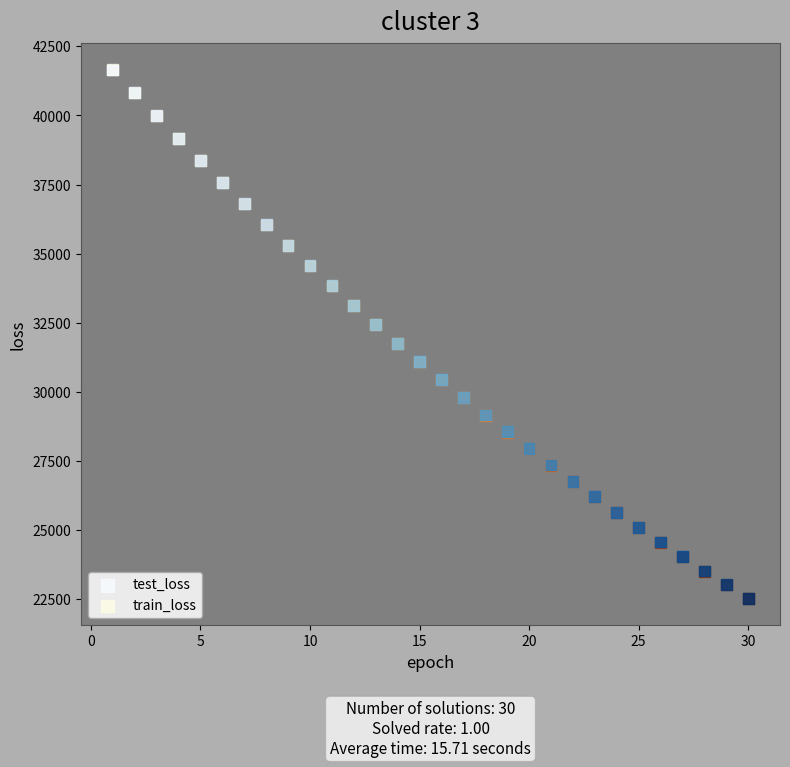

What are all the series names shown in the legend?

test_loss, train_loss